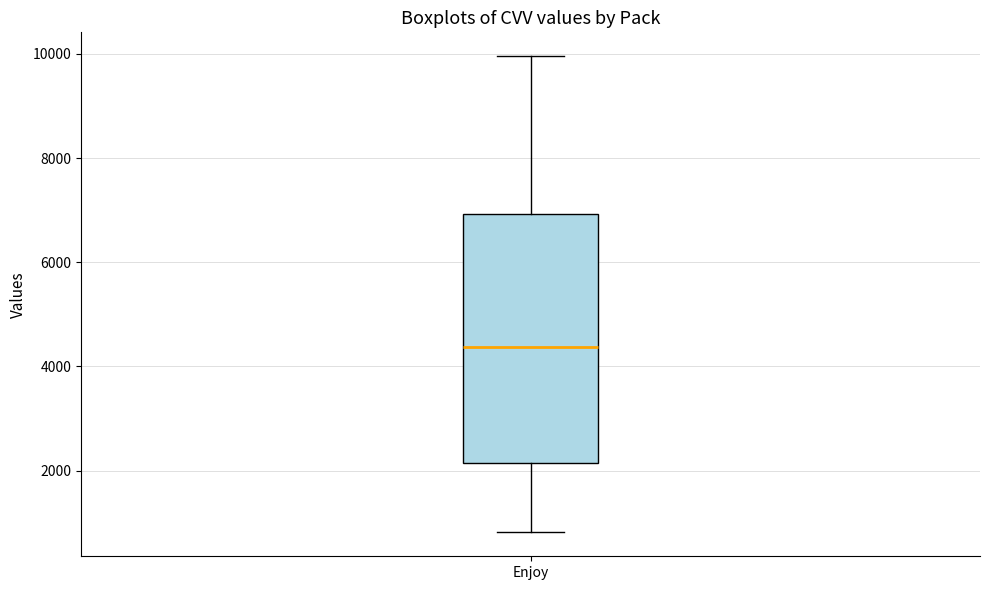

Read this box plot against the y-axis: the position of the median line, the range covered by the box, and the ends of both whiskers. The values are not printed on the chart, so give them approximately, as read against the axis.

median 4400, box 2200 to 7000, whiskers 800 to 10000